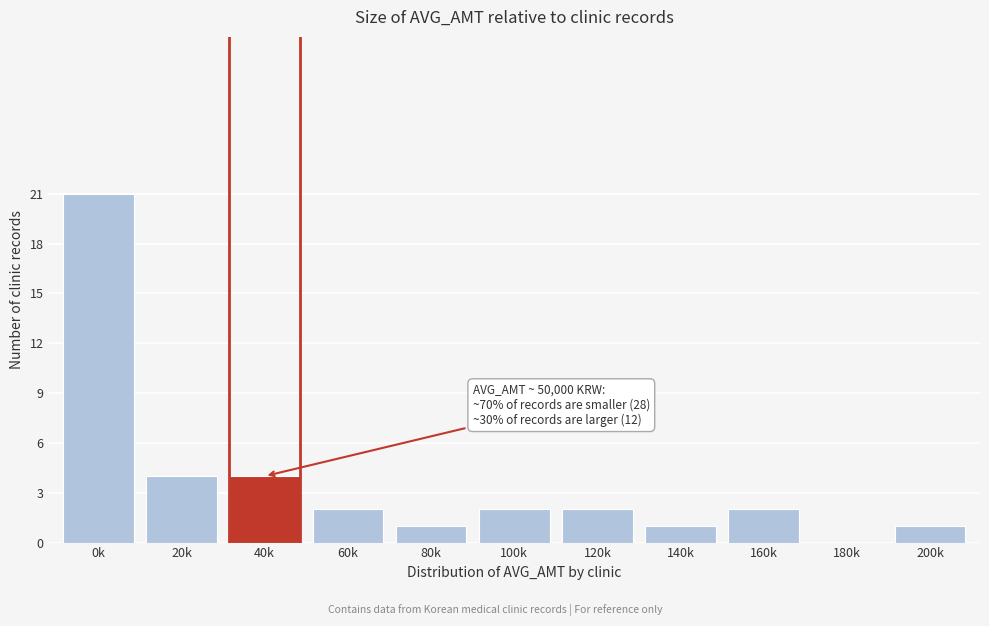

Reading left to right, list all the values displayed in this chart.

0k=21	20k=4	40k=4	60k=2	80k=1	100k=2	120k=2	140k=1	160k=2	180k=0	200k=1